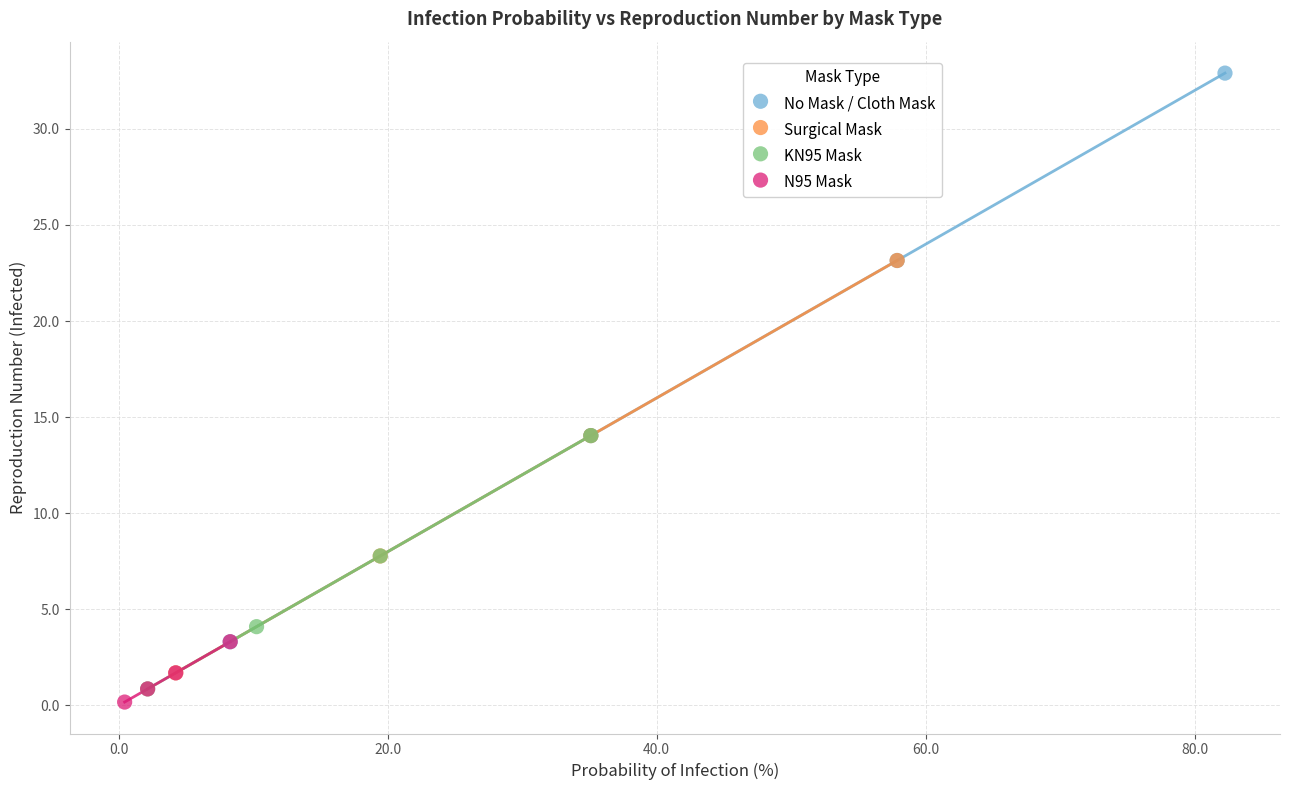

Which series contains the lowest Y value?

N95 Mask